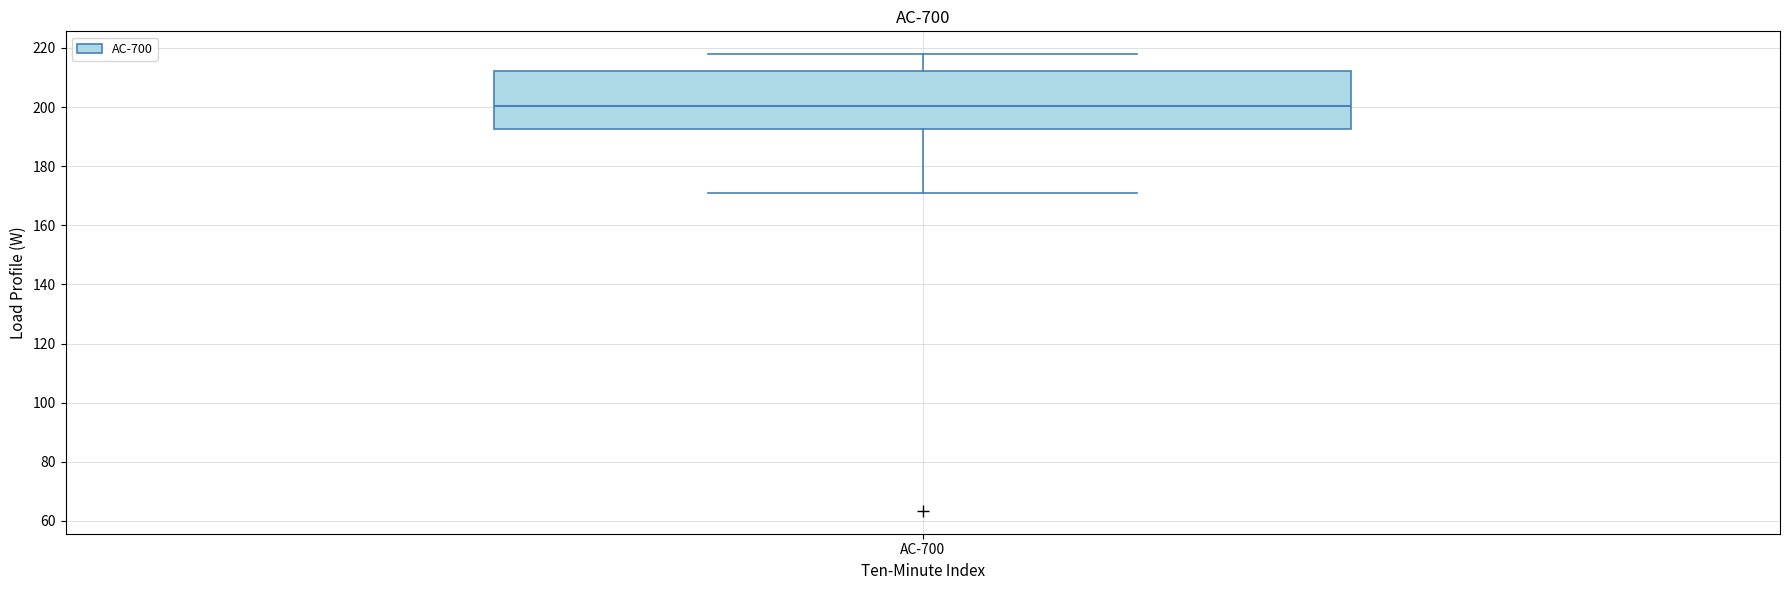

Transcribe this box plot: give where the median line is, the range the box spans, and where the two whiskers end, as read against the y-axis. The values are not printed on the chart, so give them approximately, as read against the axis.

median 200, box 192 to 212, whiskers 170 to 218